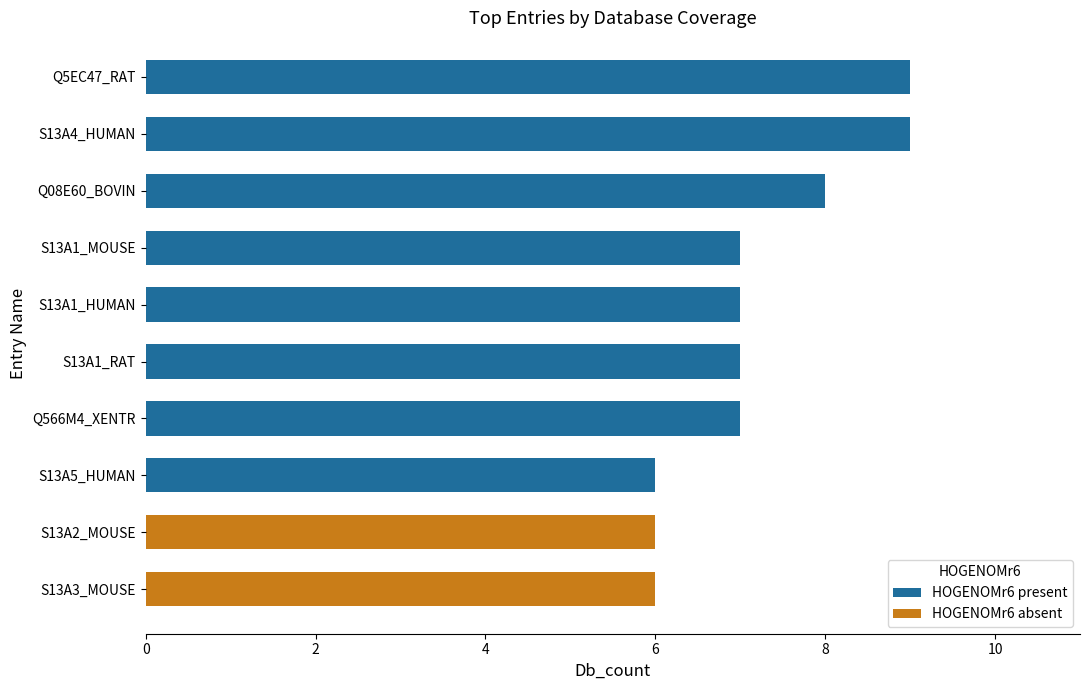

Is the value of HOVERGENr49 at S13A2_MOUSE greater than the value of GENETREEr79 at Q5EC47_RAT?

No